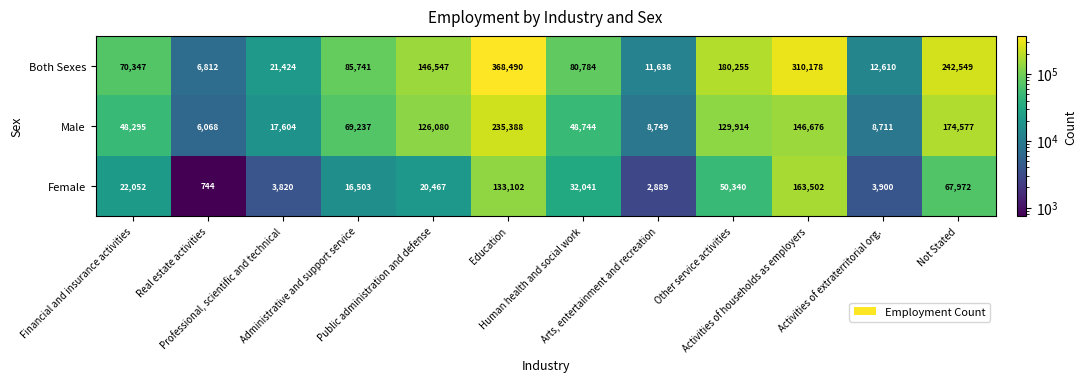

What is the sum of all Female values?

517332